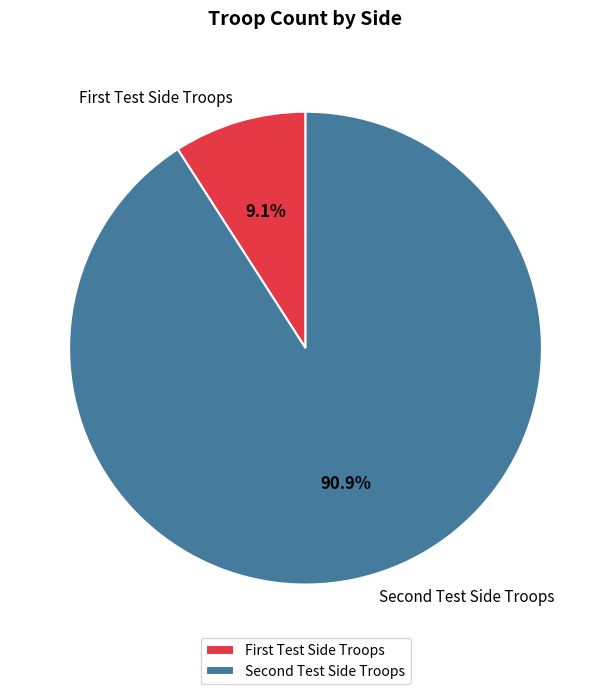

Count the number of slices in the pie.

2